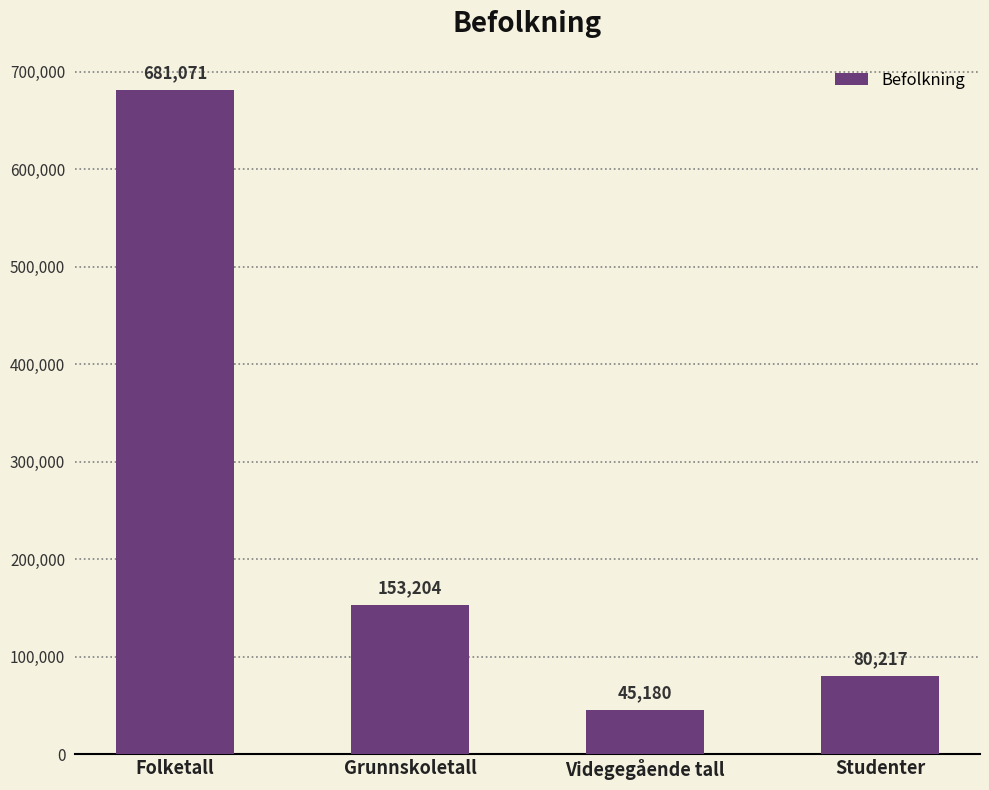

Rank the categories by value from highest to lowest.

Folketall, Grunnskoletall, Studenter, Videgegående tall